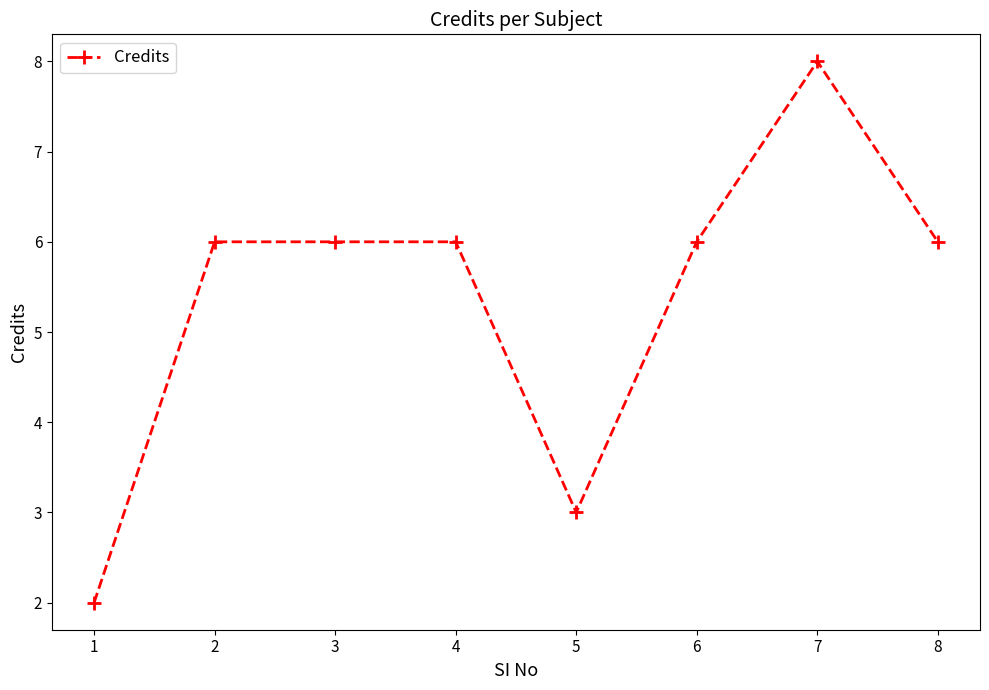

What is the greatest value displayed?

8